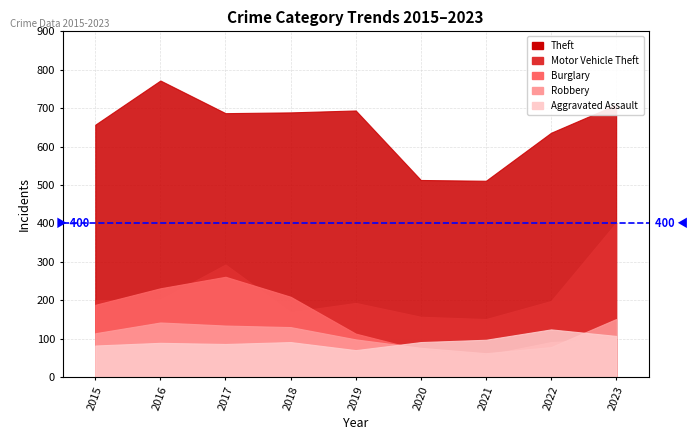

At how many categories does at least one series exceed 593?

7